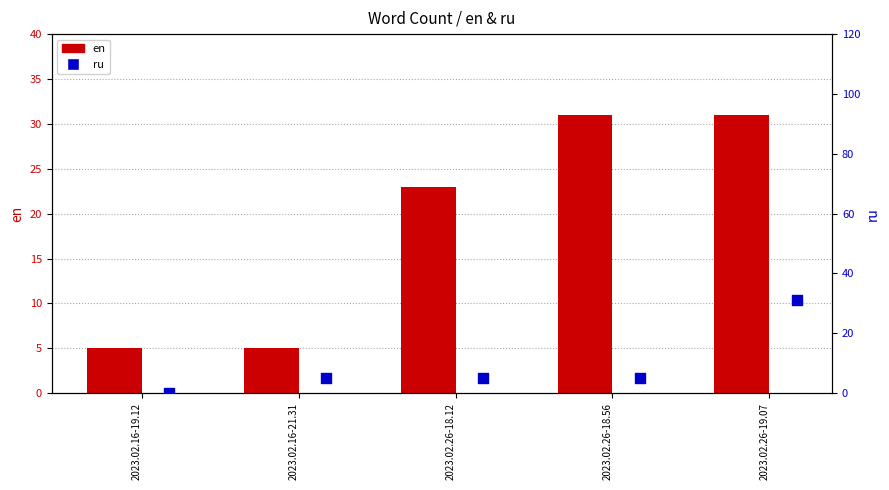

Which series has the largest total across all categories?

en